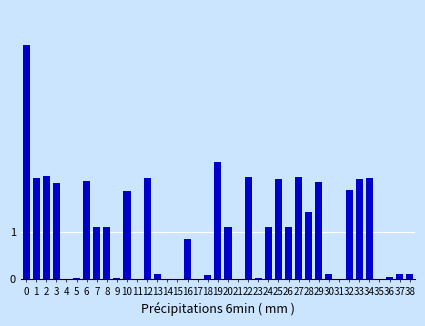

Is it true that the value at 7 is 0.5?

False